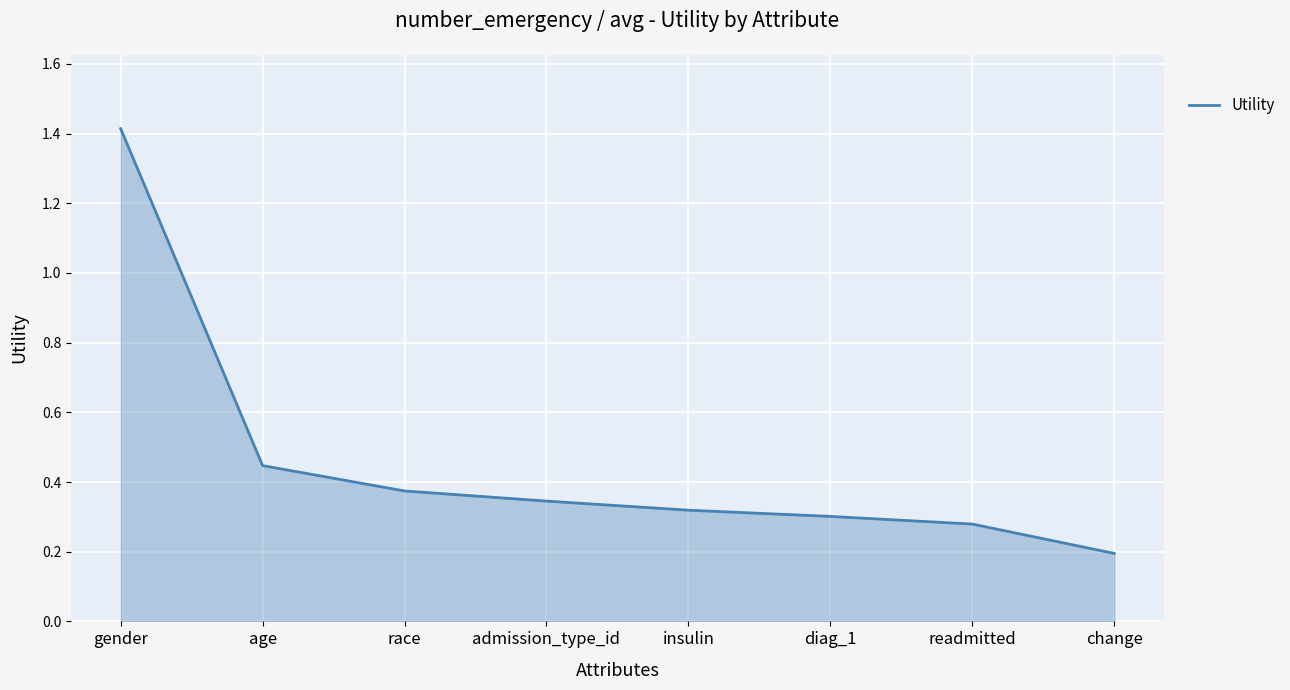

What is the greatest value displayed?

1.4